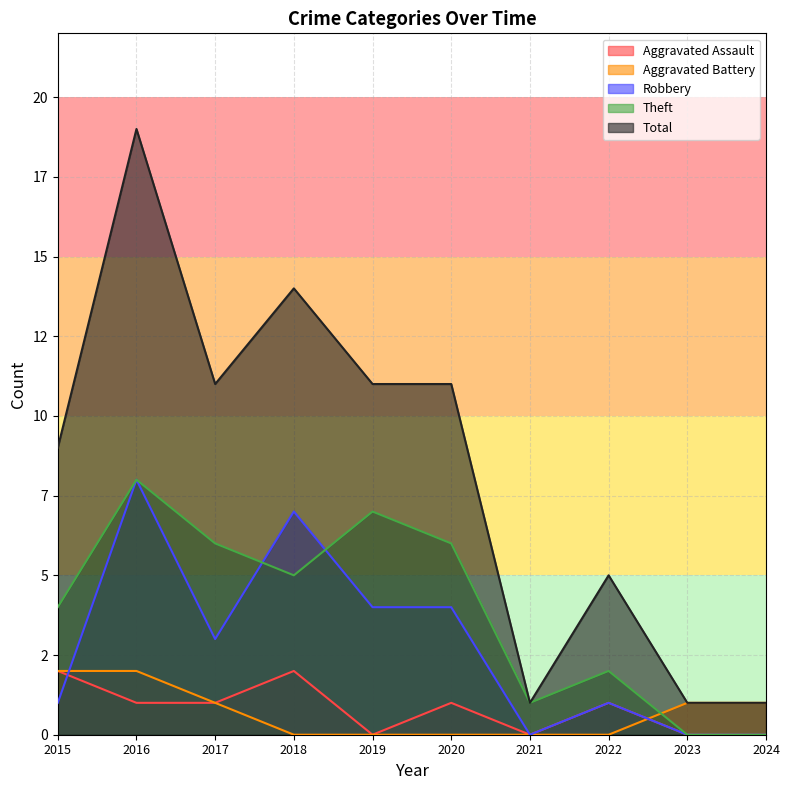

Which series ends up on top after the final intersection of Aggravated Battery and Robbery?

Aggravated Battery